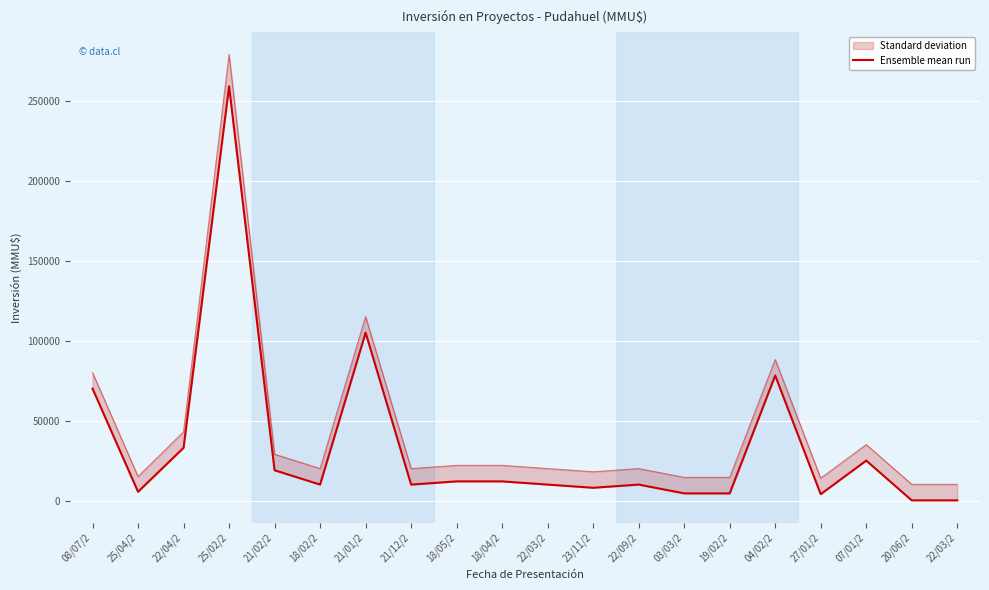

Rank the categories by value from lowest to highest.

20/06/2, 22/03/2, 27/01/2, 03/03/2, 19/02/2, 25/04/2, 23/11/2, 18/02/2, 21/12/2, 22/03/2, 22/09/2, 18/05/2, 18/04/2, 21/02/2, 07/01/2, 22/04/2, 08/07/2, 04/02/2, 21/01/2, 25/02/2